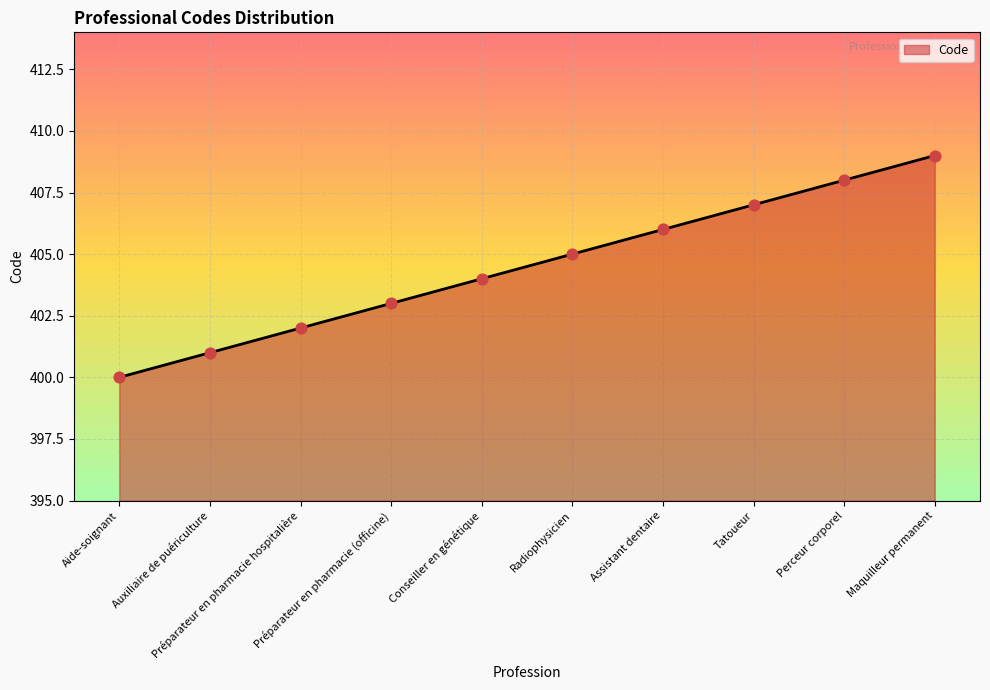

What is the ratio of the value at Radiophysicien to the value at Auxiliaire de puériculture?

1.0